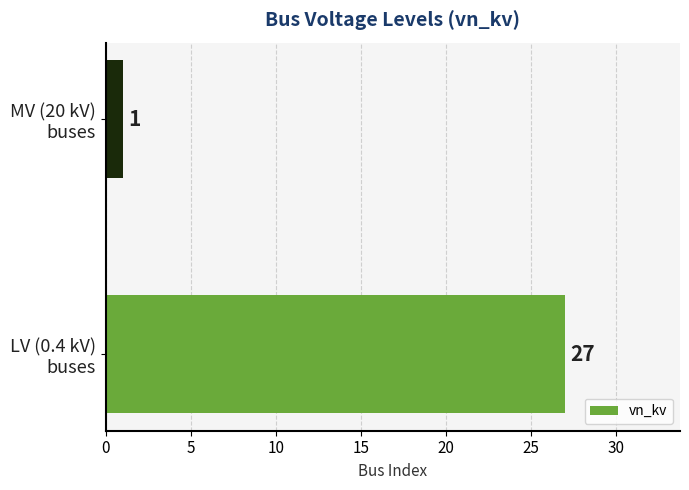

What is the average value?

14